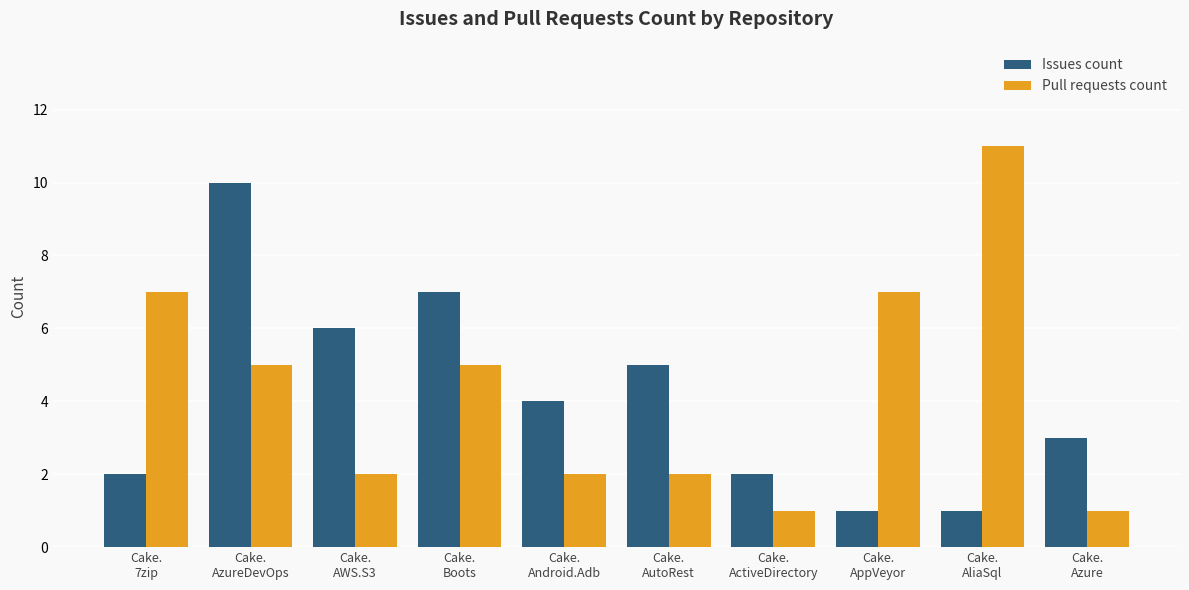

Rank the series by their maximum value, from lowest to highest.

Issues count, Pull requests count